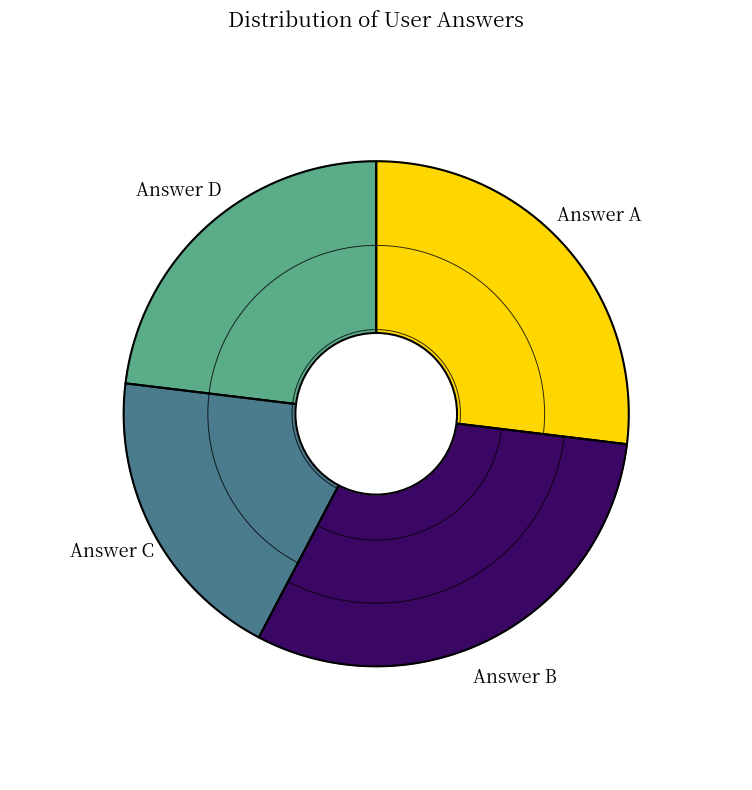

Which category has the smallest portion of the pie?

c